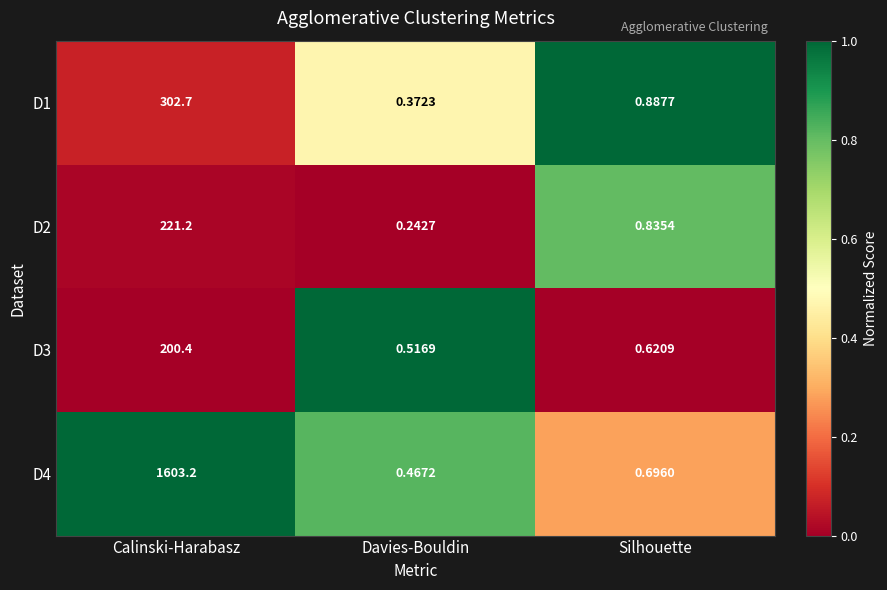

Where is D3 nearest to the value 100?

Silhouette